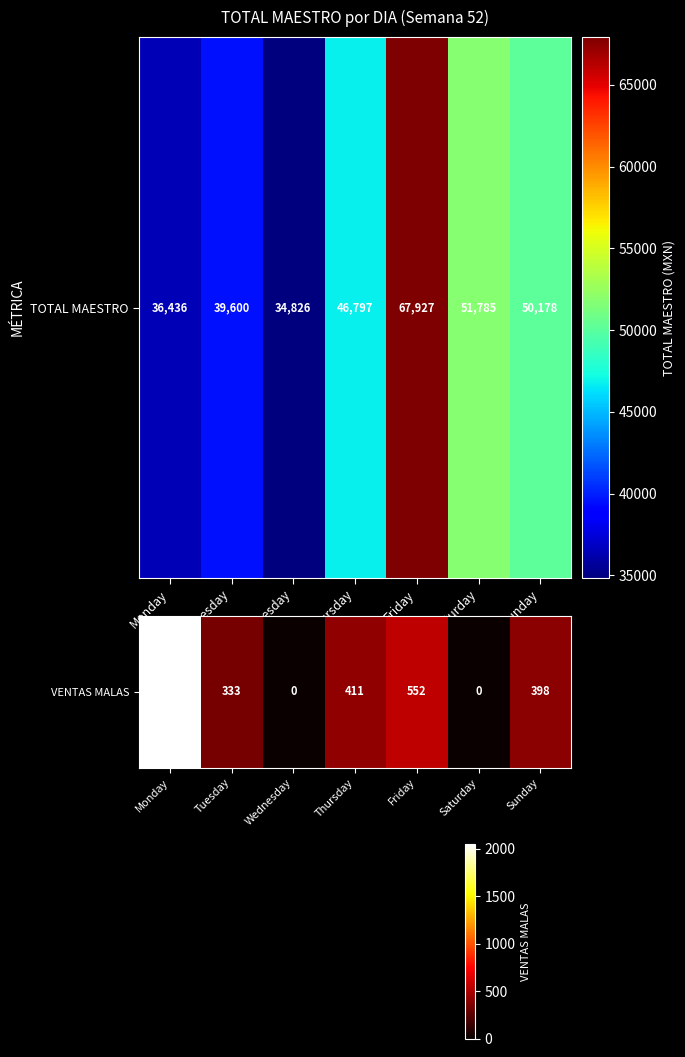

Approximately how many times larger is the value at Saturday compared to Friday?

0.8